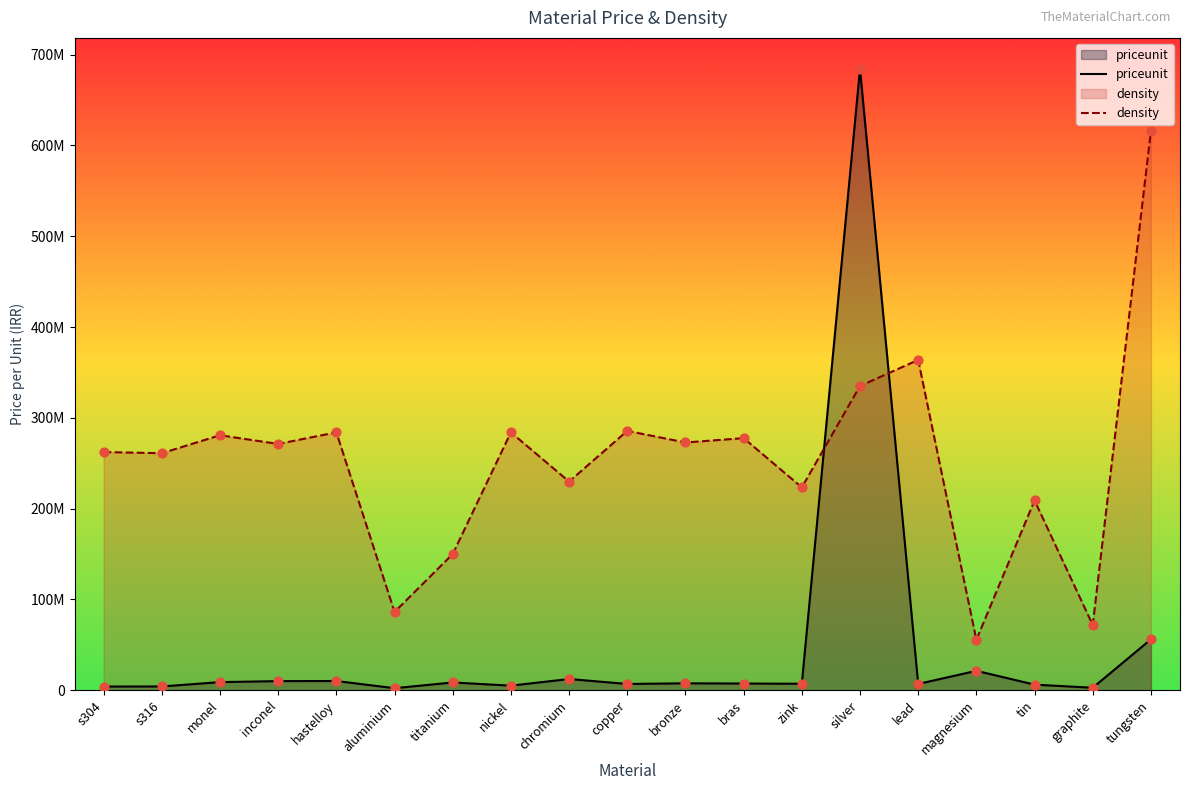

At which category is the sum across all series the highest?

silver